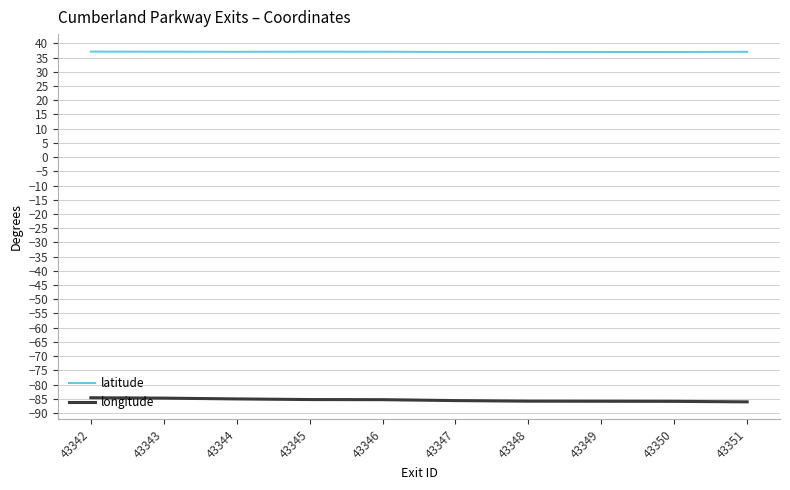

Which series has the largest total across all categories?

latitude